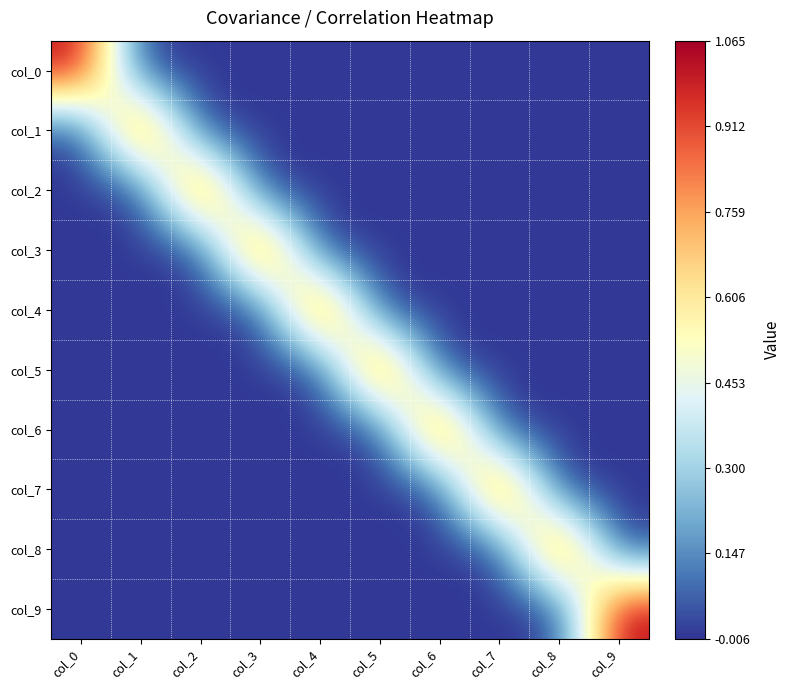

What is the greatest value displayed?

1.1